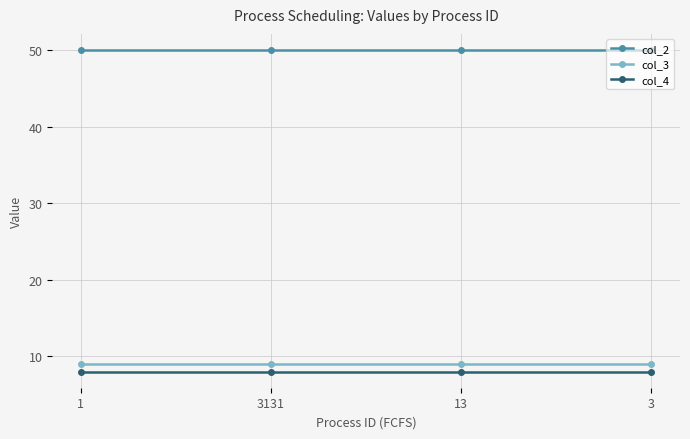

How many lines are shown in the chart?

3